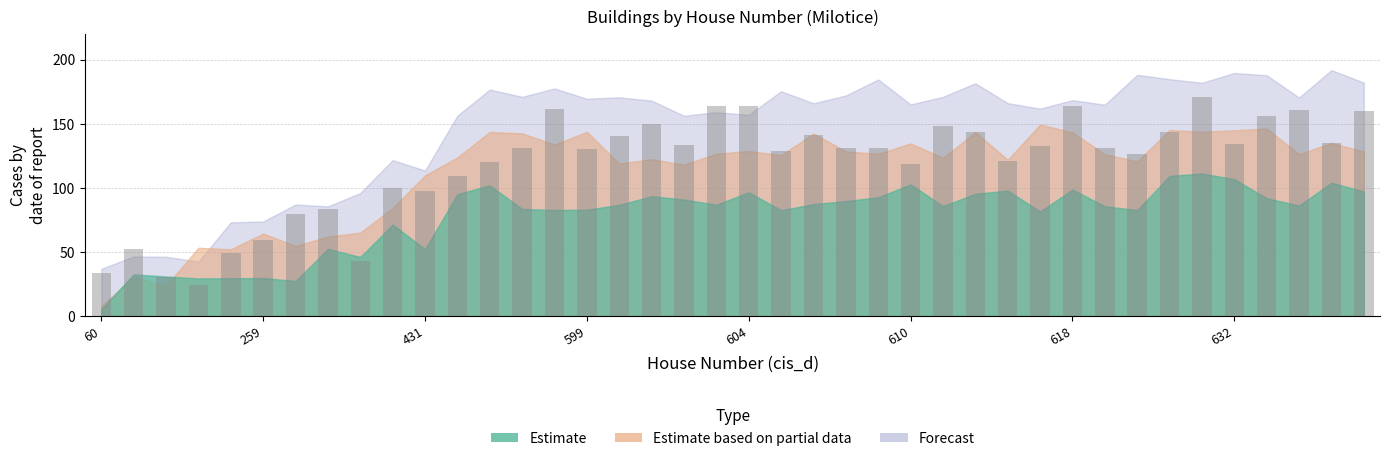

What is the minimum value shown in the chart?

23.9